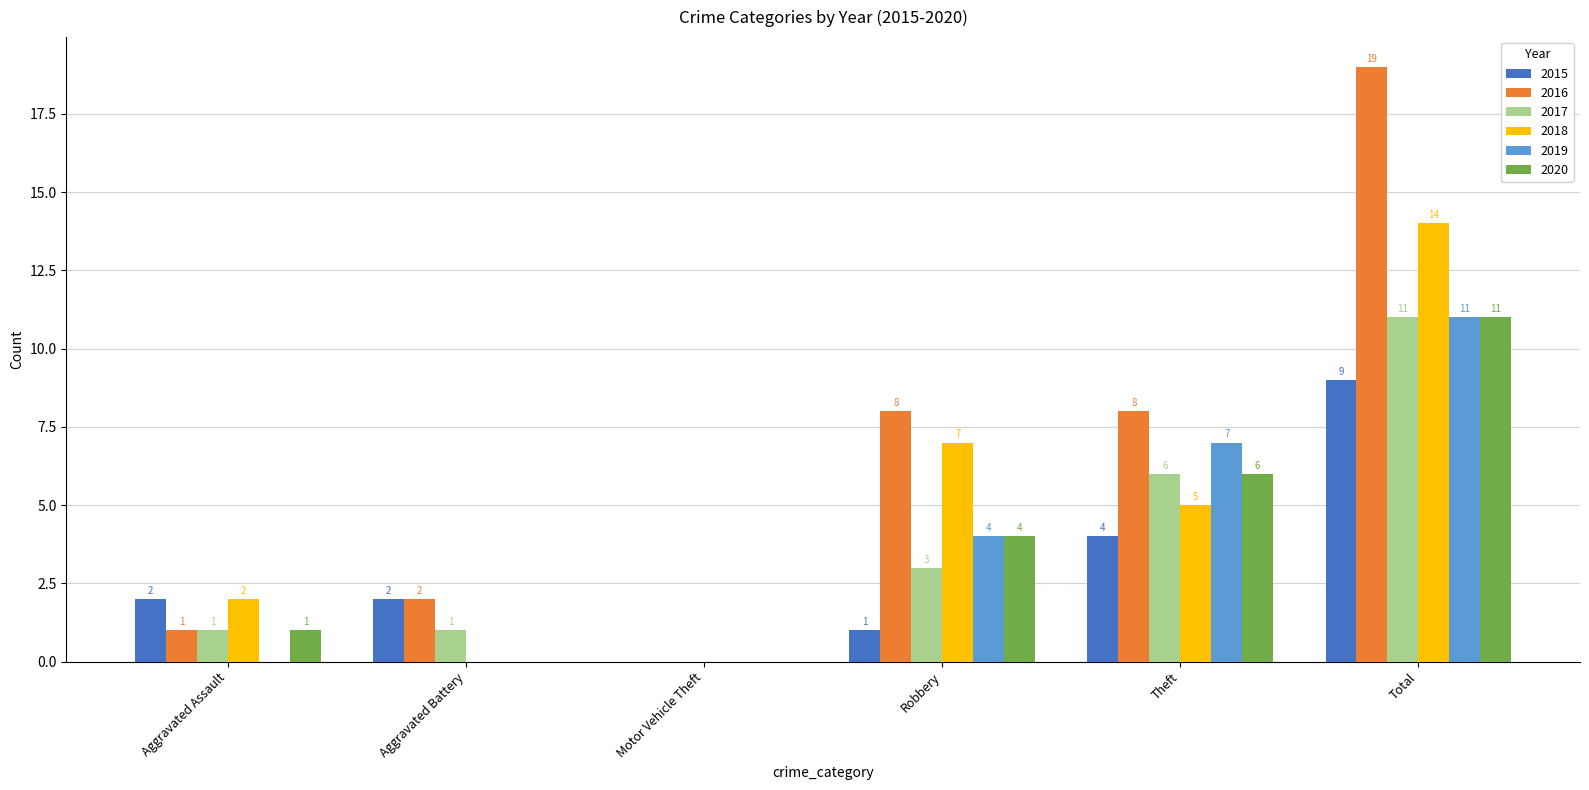

Where is 2015 nearest to the value 4?

Theft